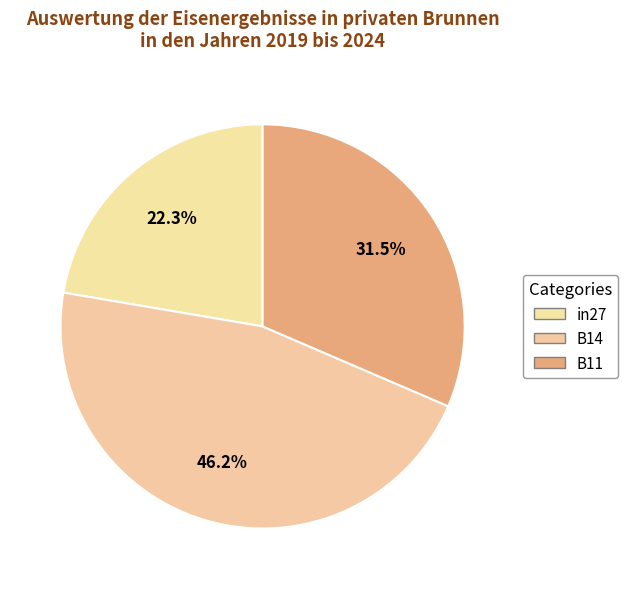

How many segments does this pie chart have?

3